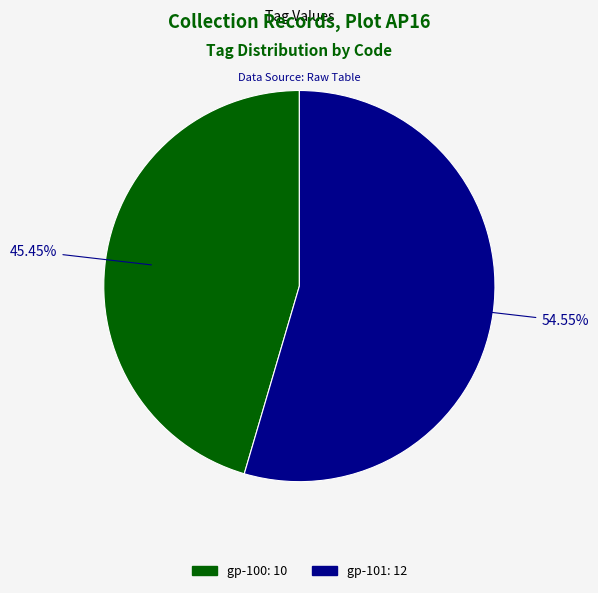

Which slice is the smallest?

gp-100